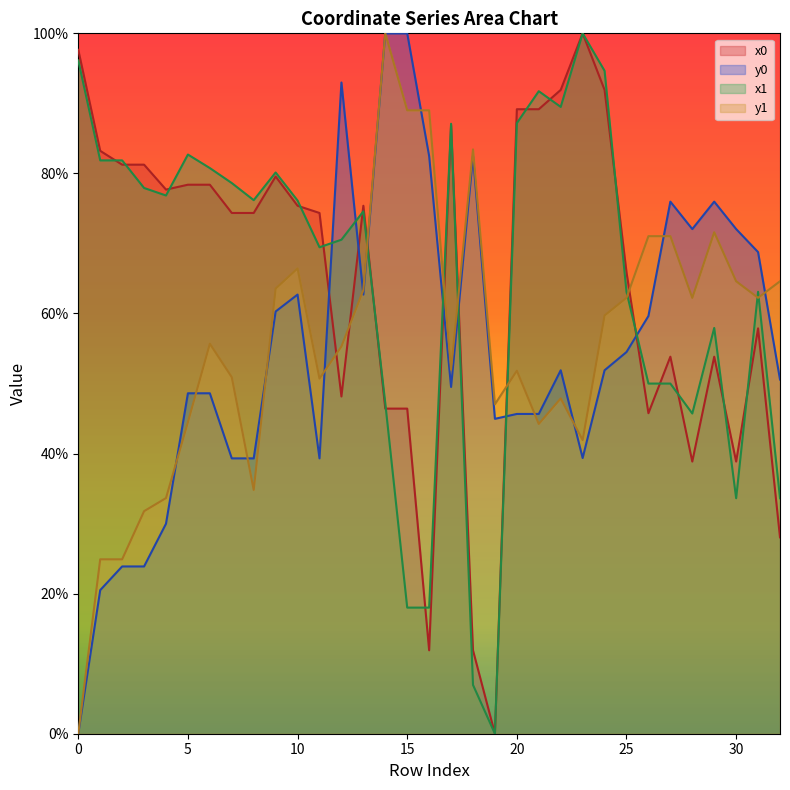

True or false: x1 and x0 cross at least once.

True